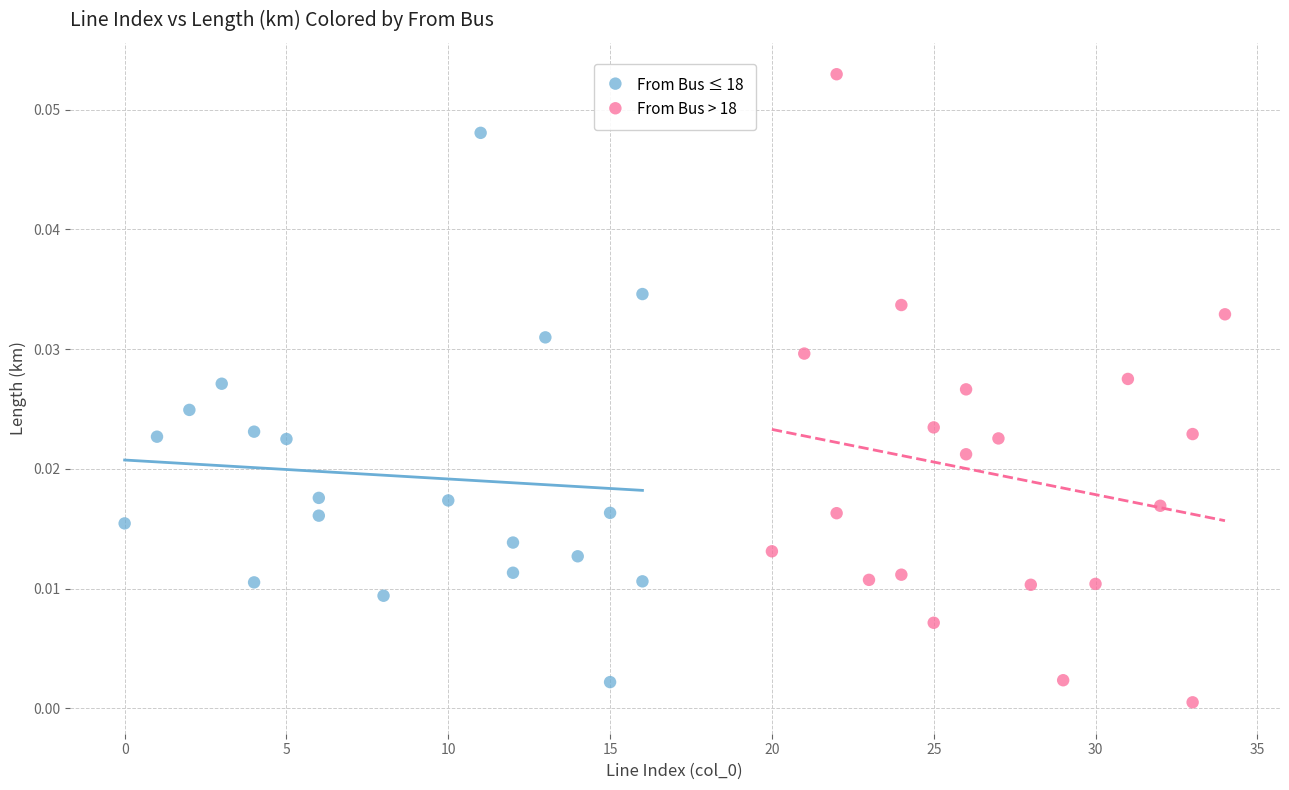

Which series has the widest spread of Y values?

From Bus > 18